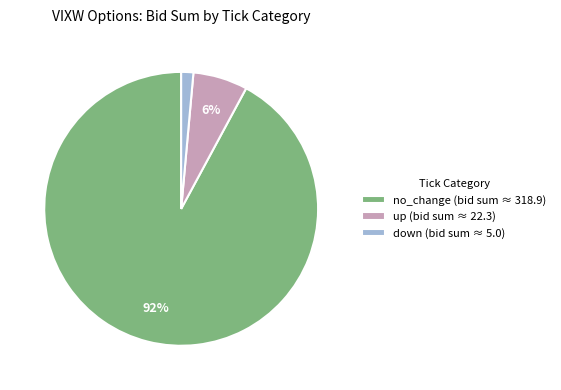

Which category has the smallest portion of the pie?

down